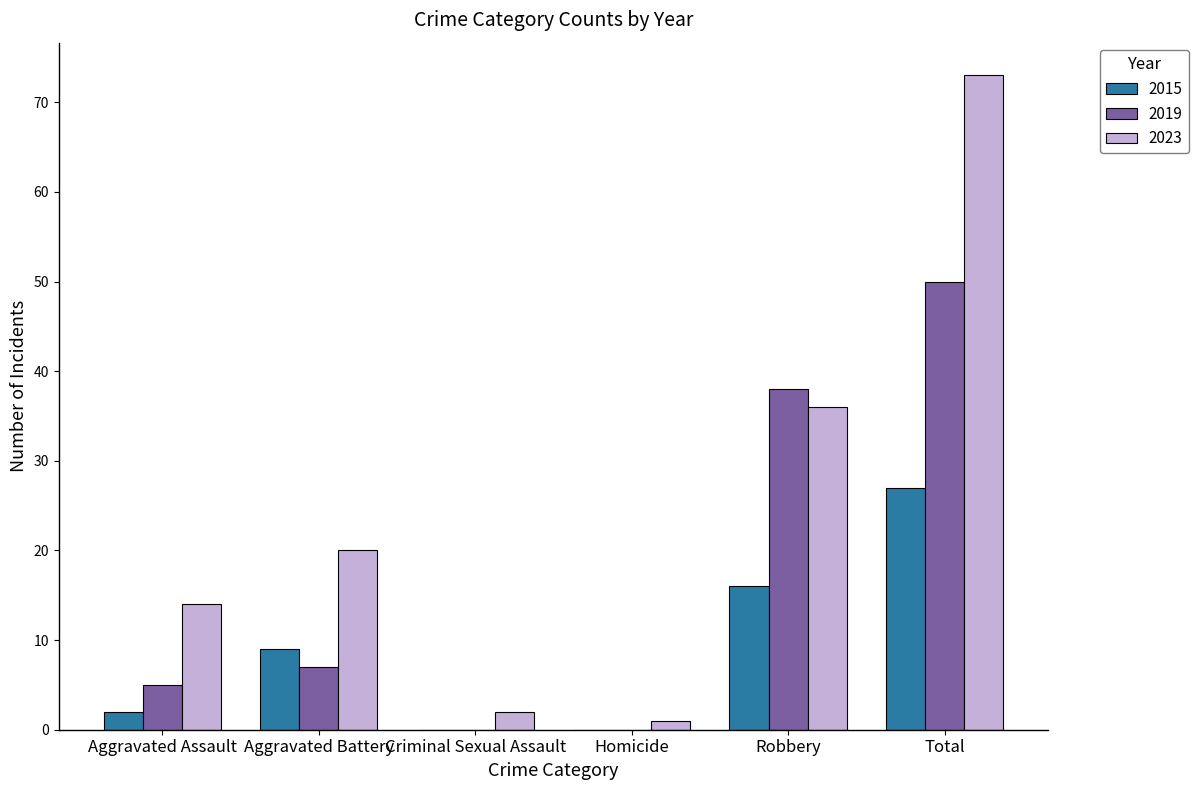

Reading left to right, list all the values displayed in this chart.

2015: 2	9	0	0	16	27
2019: 5	7	0	0	38	50
2023: 14	20	2	1	36	73